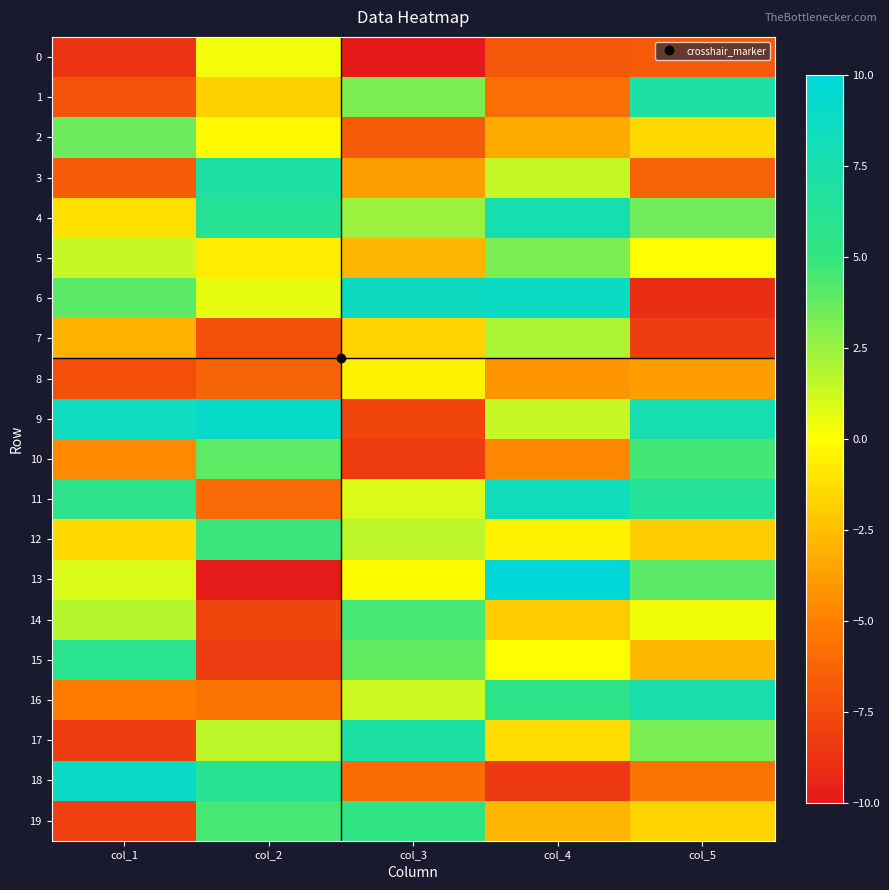

Reading right to left, extract all data points from this chart.

0: col_5=-6.9	col_4=-7.0	col_3=-10.0	col_2=0.3	col_1=-8.7
1: col_5=7.1	col_4=-5.9	col_3=3.1	col_2=-1.9	col_1=-7.1
2: col_5=-1.4	col_4=-3.3	col_3=-6.7	col_2=-0.2	col_1=3.6
3: col_5=-6.5	col_4=1.5	col_3=-3.8	col_2=7.0	col_1=-6.7
4: col_5=3.5	col_4=7.8	col_3=2.4	col_2=6.2	col_1=-1.2
5: col_5=-0.0	col_4=3.2	col_3=-2.9	col_2=-0.8	col_1=1.4
6: col_5=-8.9	col_4=8.8	col_3=8.7	col_2=0.6	col_1=4.0
7: col_5=-8.1	col_4=2.1	col_3=-1.8	col_2=-7.2	col_1=-3.0
8: col_5=-3.8	col_4=-4.1	col_3=-0.5	col_2=-6.4	col_1=-7.3
9: col_5=7.7	col_4=1.4	col_3=-7.8	col_2=9.1	col_1=8.5
10: col_5=4.6	col_4=-4.7	col_3=-8.2	col_2=4.0	col_1=-4.6
11: col_5=6.3	col_4=8.4	col_3=0.9	col_2=-6.1	col_1=5.6
12: col_5=-2.0	col_4=-0.6	col_3=1.6	col_2=4.8	col_1=-1.4
13: col_5=4.1	col_4=9.9	col_3=-0.1	col_2=-9.9	col_1=0.9
14: col_5=0.4	col_4=-2.0	col_3=4.5	col_2=-7.8	col_1=1.7
15: col_5=-2.8	col_4=-0.0	col_3=3.8	col_2=-8.4	col_1=5.9
16: col_5=7.5	col_4=5.6	col_3=1.2	col_2=-5.6	col_1=-5.1
17: col_5=3.3	col_4=-1.4	col_3=7.1	col_2=1.6	col_1=-8.2
18: col_5=-5.6	col_4=-8.4	col_3=-5.9	col_2=6.2	col_1=9.0
19: col_5=-1.7	col_4=-2.8	col_3=5.3	col_2=4.5	col_1=-8.1